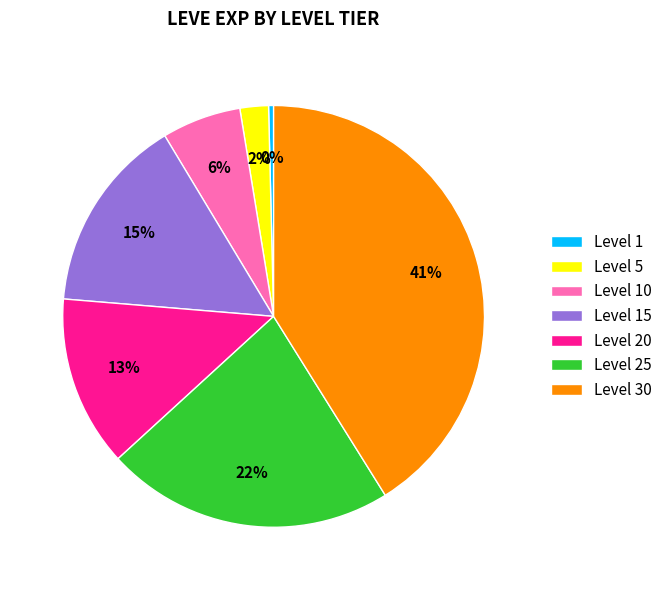

What is the largest slice in the pie chart?

Level 30